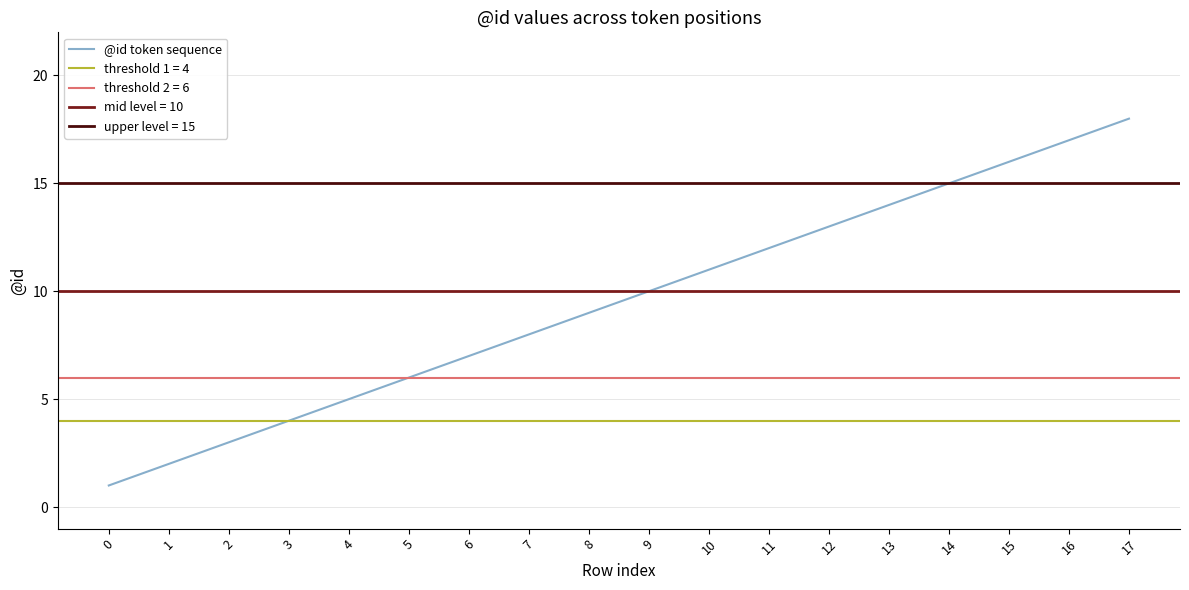

List the labels in order of value, largest first.

17, 16, 15, 14, 13, 12, 11, 10, 9, 8, 7, 6, 5, 4, 3, 2, 1, 0